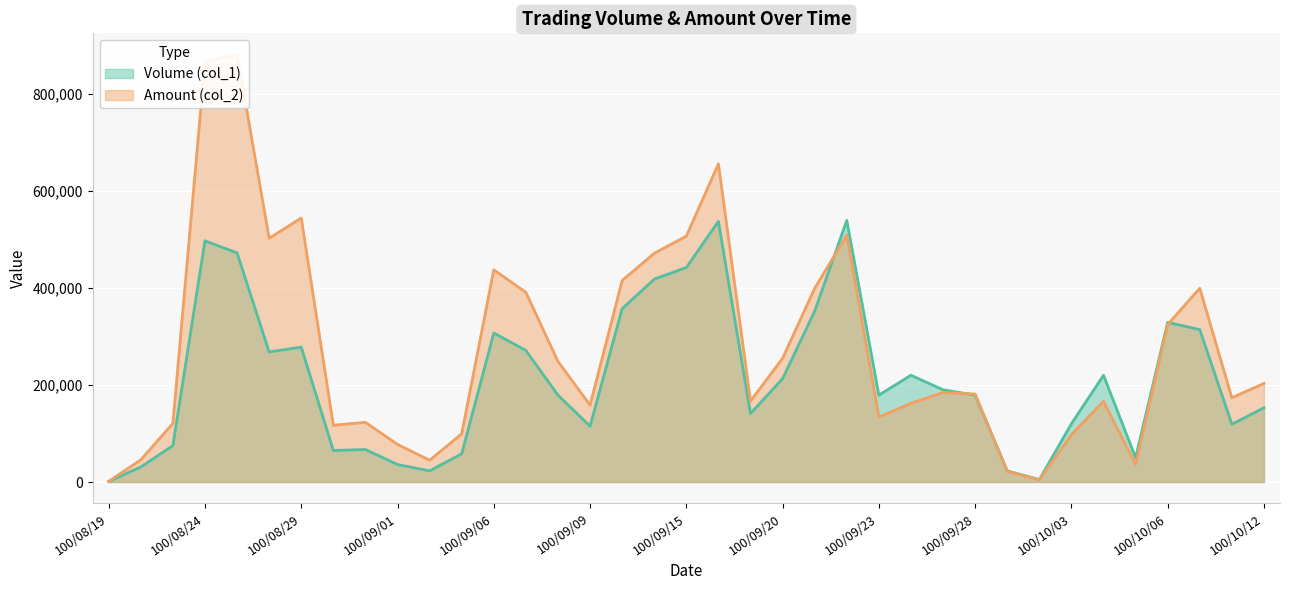

What is the value of the Volume (col_1) point at the 6th from the left?

268000